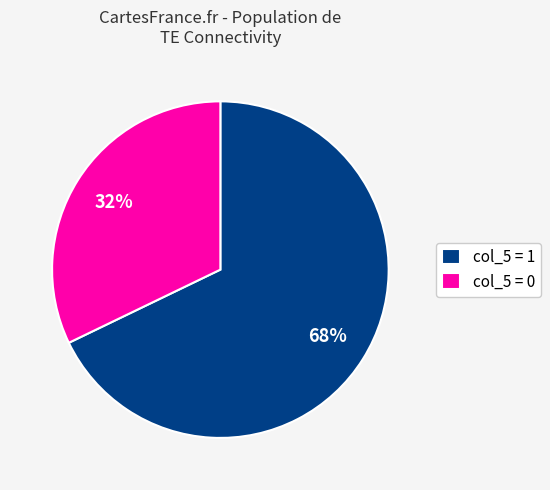

To the nearest percent, what is the average slice percentage?

50%